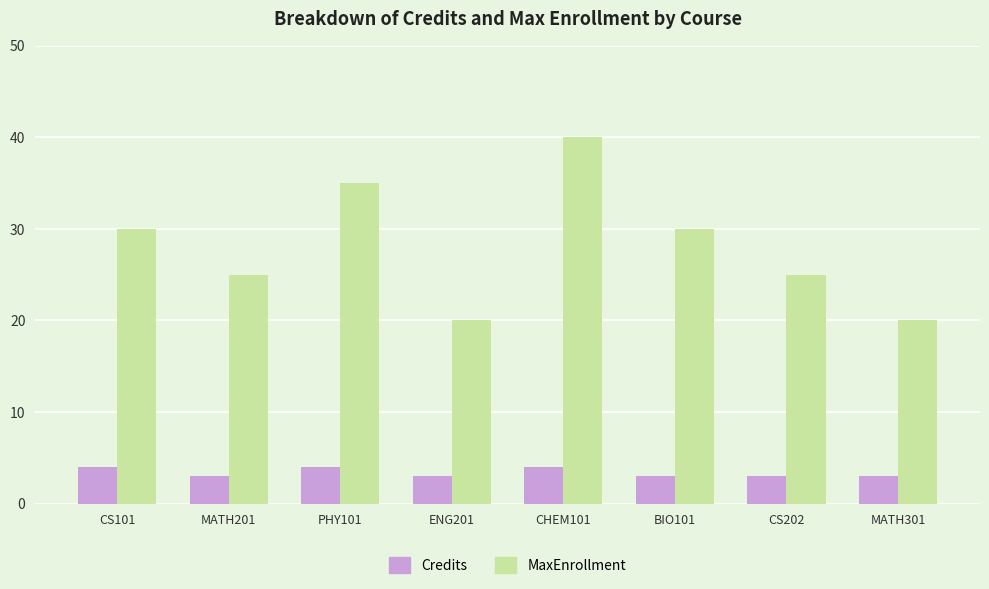

Is it true that MaxEnrollment equals 25 at MATH201?

True